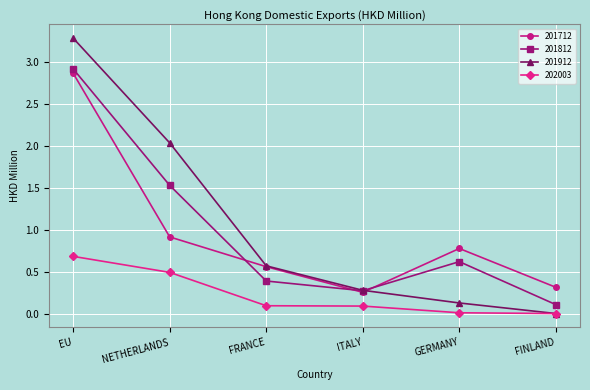

List the series in order of their peak value, lowest first.

202003, 201712, 201812, 201912